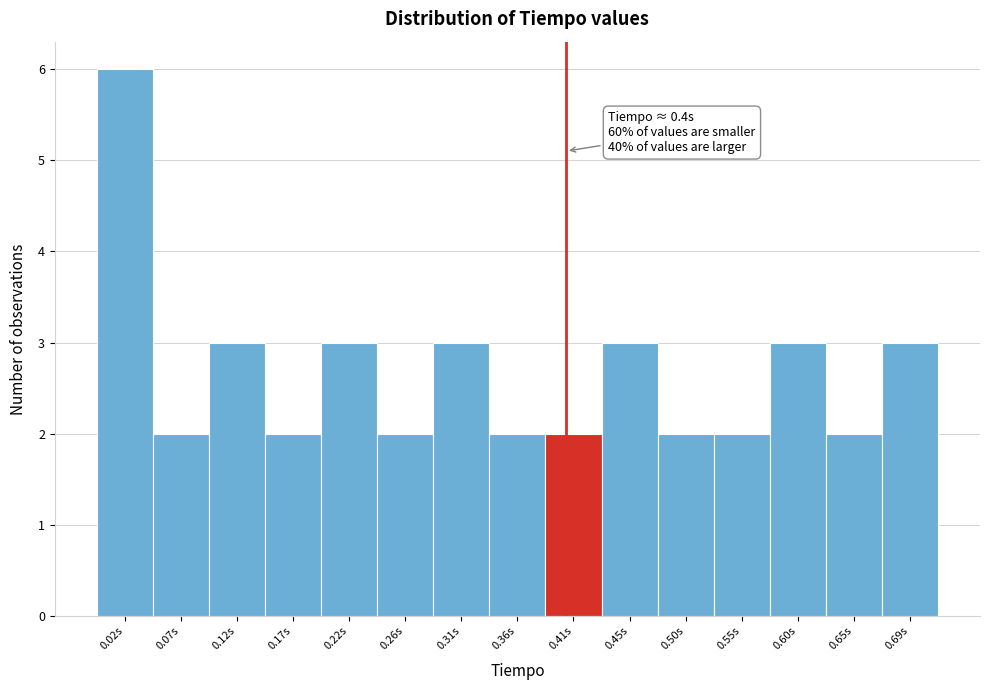

Which range on the x-axis has the tallest bar?

0.000 to 0.050